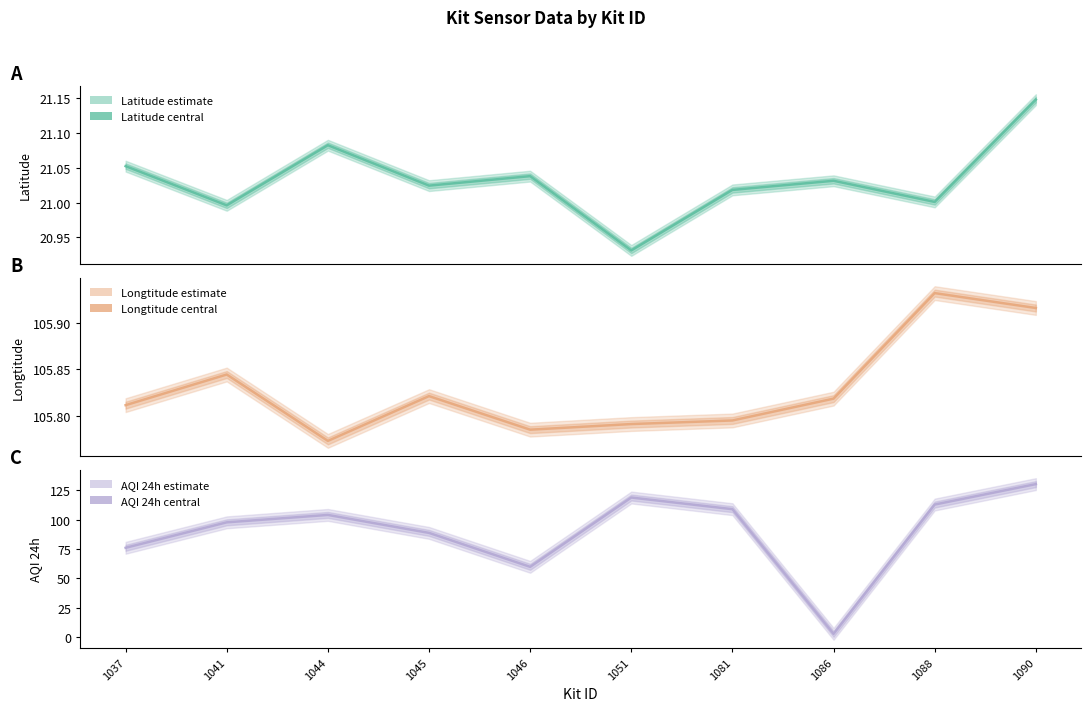

What is the difference between the AQI 24h (line) values at 1051 and 1044?

14.8